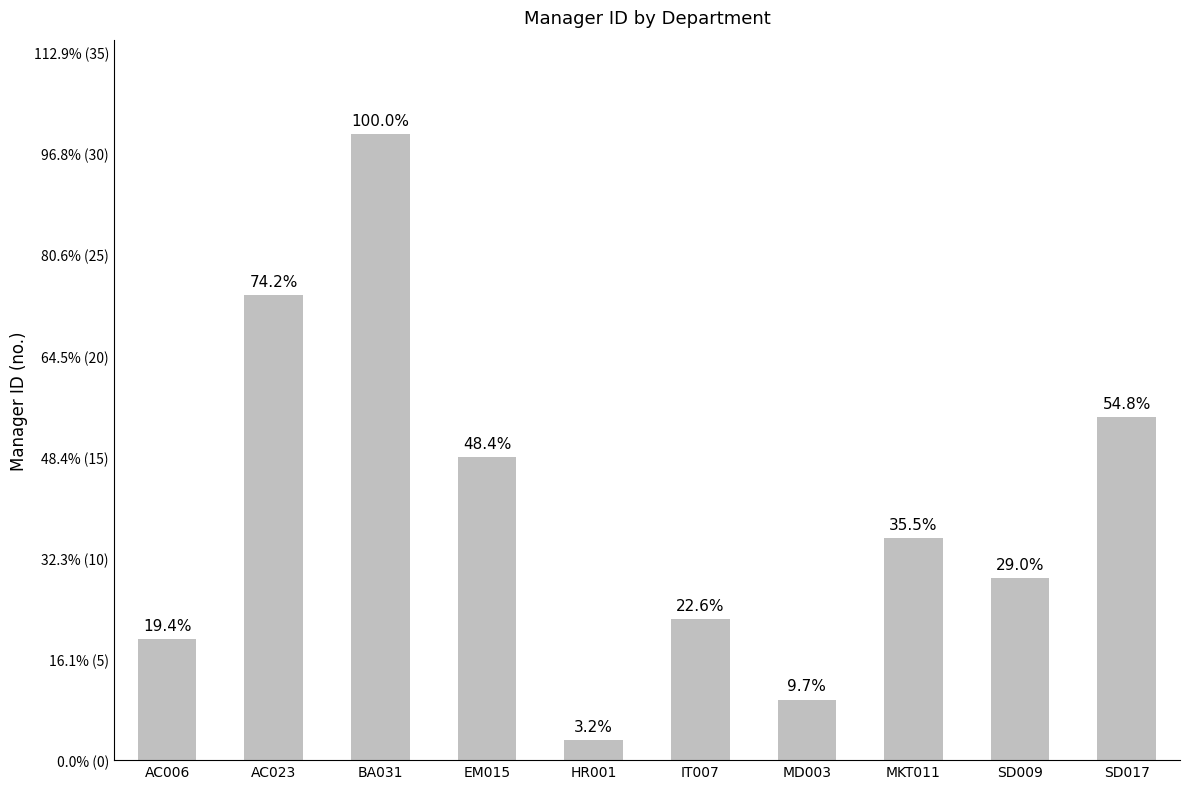

The chart shows a value of 7 at SD017. True or false?

False